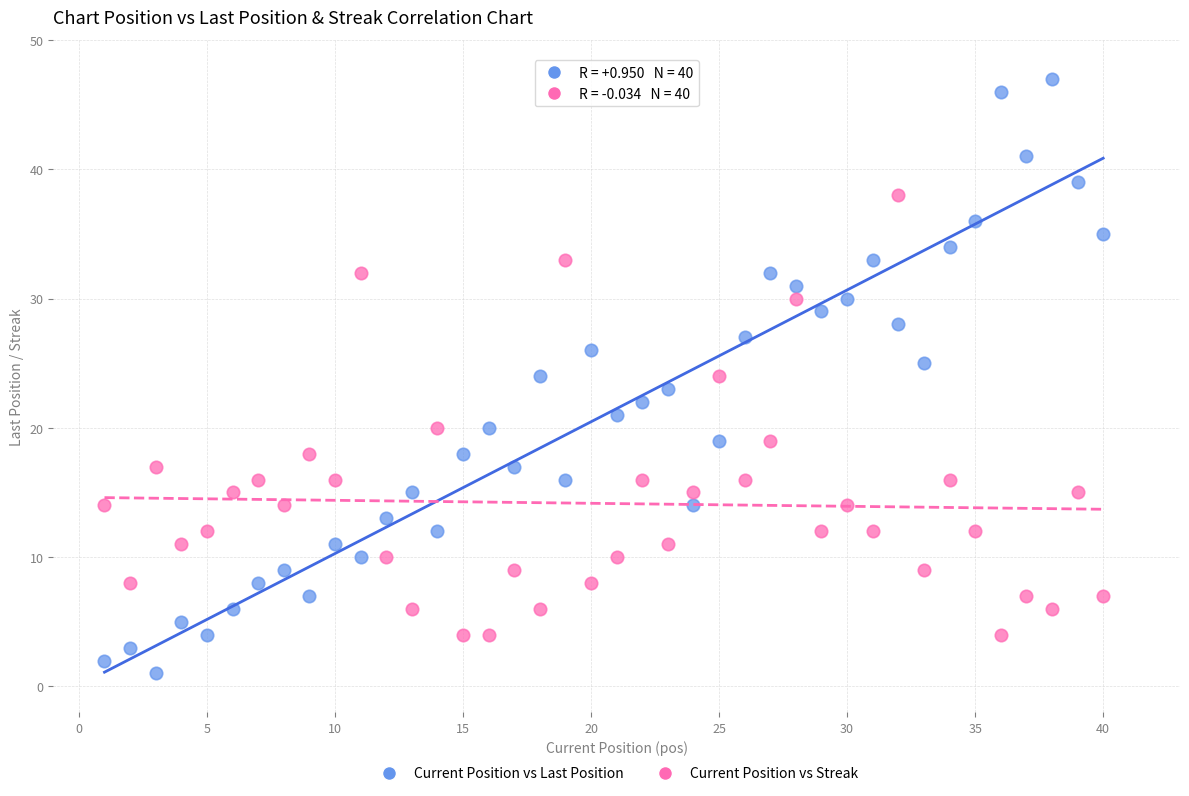

Which series contains the lowest Y value?

Current Position vs Last Position